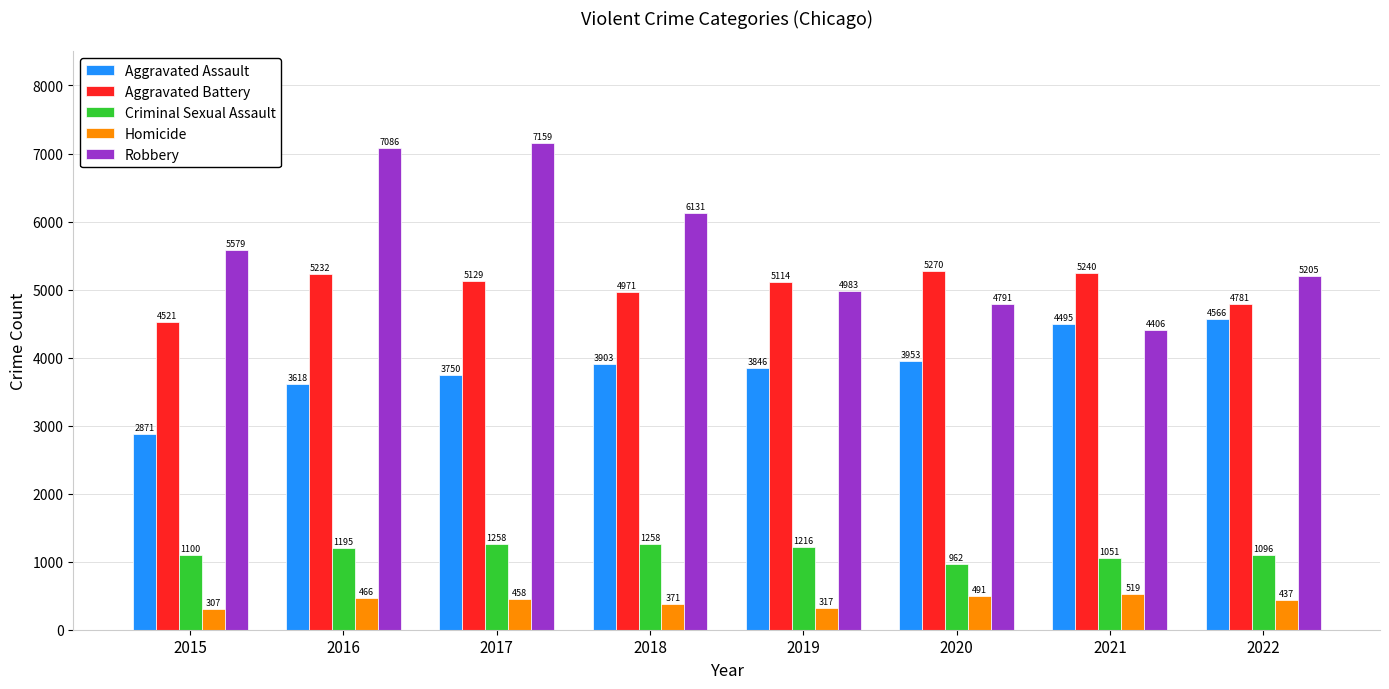

What is the value of the Aggravated Assault bar at the 2nd from the left?

3618